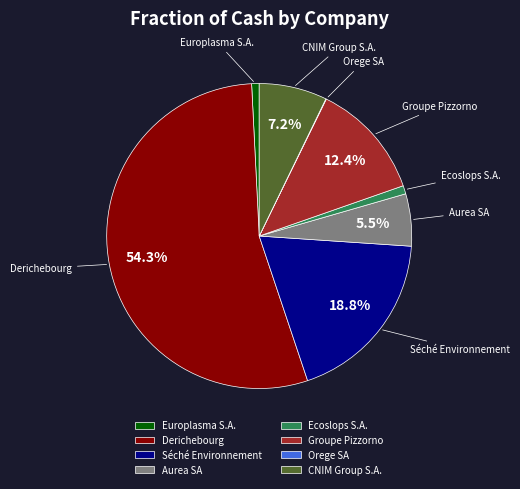

Between Aurea SA and CNIM Group S.A., which is larger?

CNIM Group S.A.